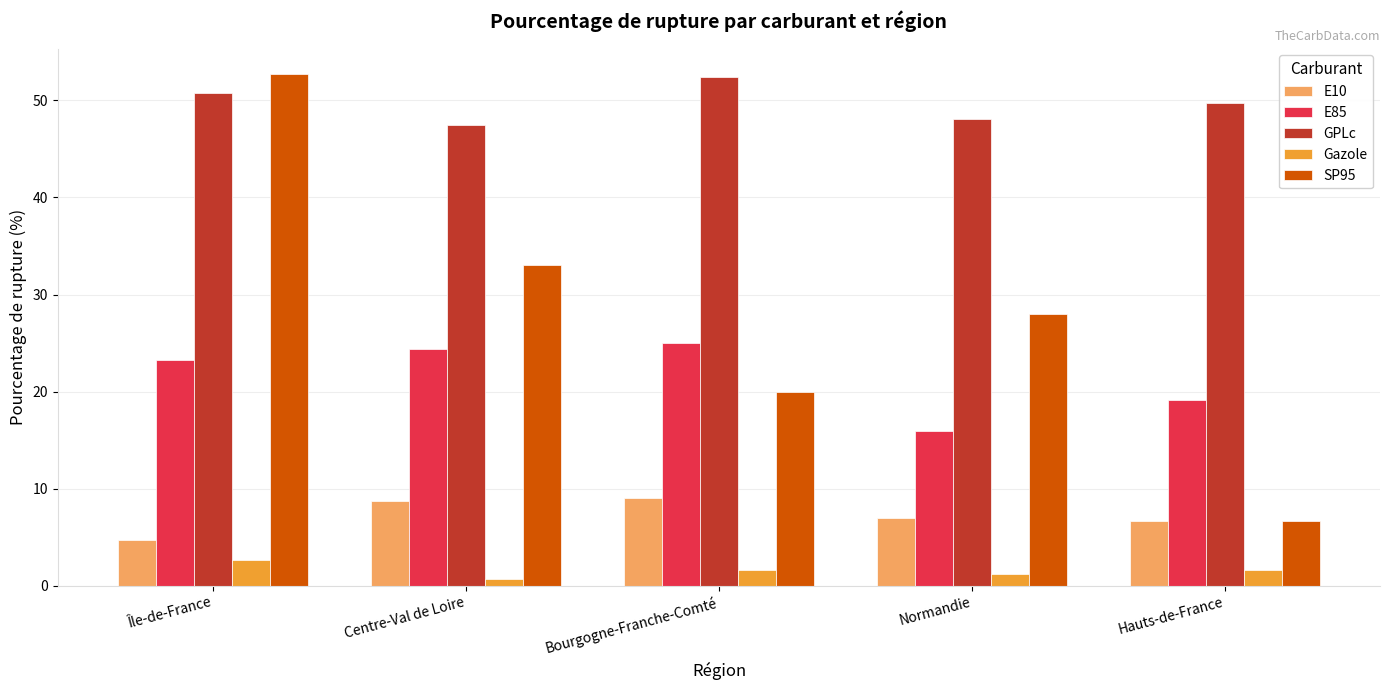

What is the approximate value of E10 at Normandie?

7.0